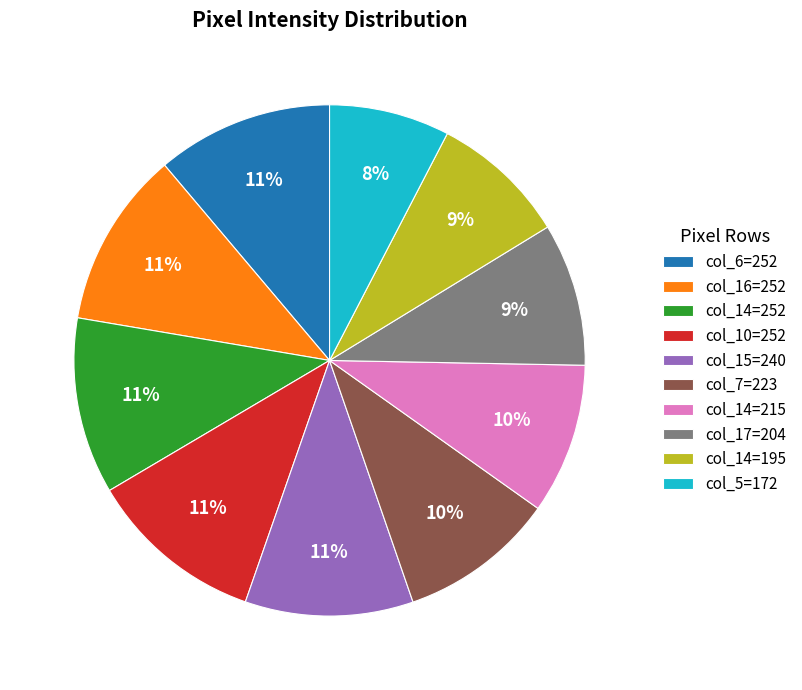

Approximately how many times larger is the value at col_16=252 compared to col_6=252?

1.0